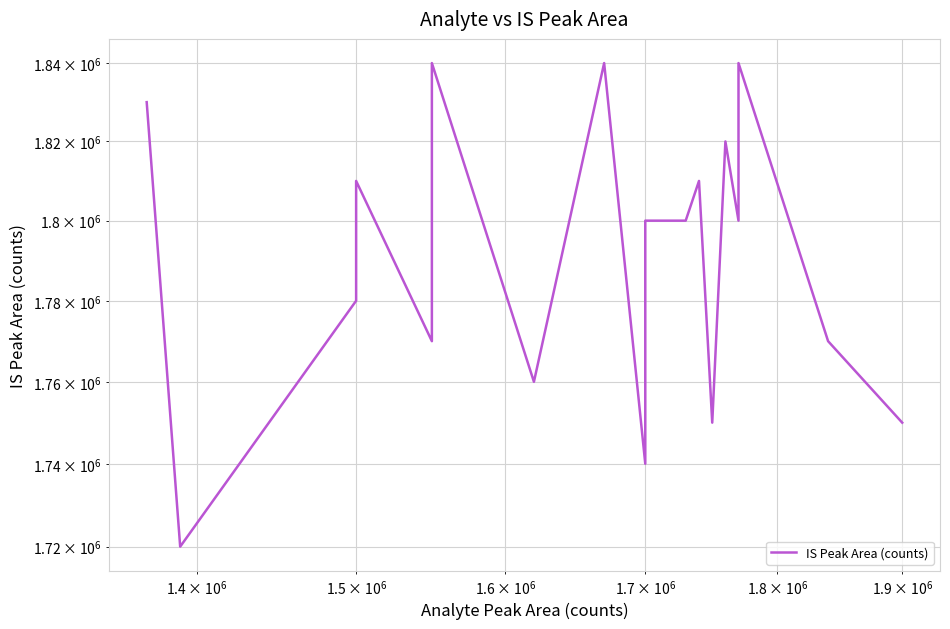

The chart shows a value of 2977221 at $\mathdefault{10^{5}}$. True or false?

False